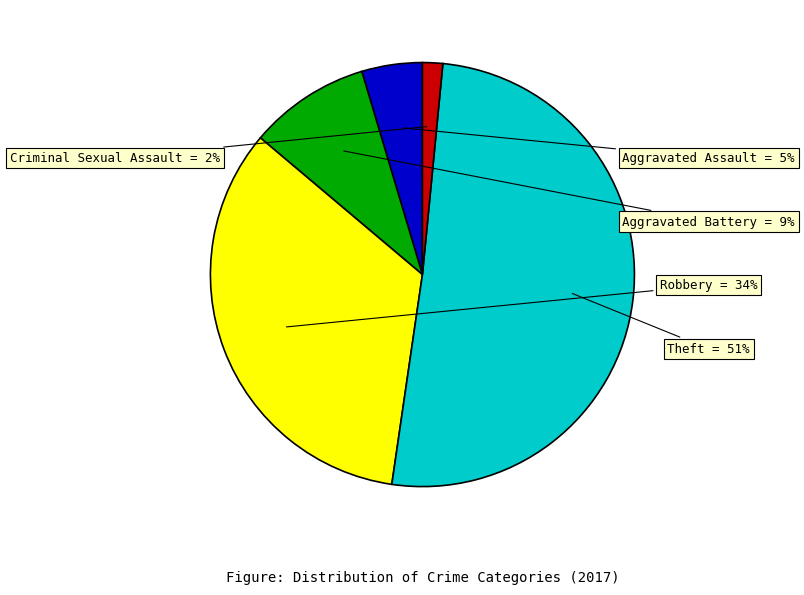

Which category accounts for the majority?

Theft